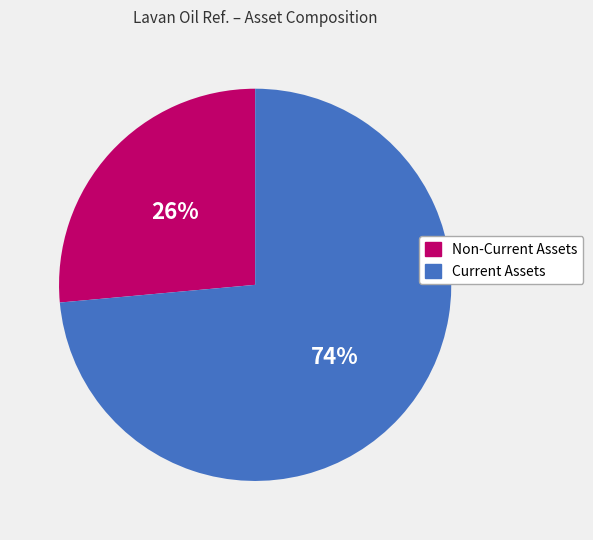

Which slice is the largest?

Current Assets